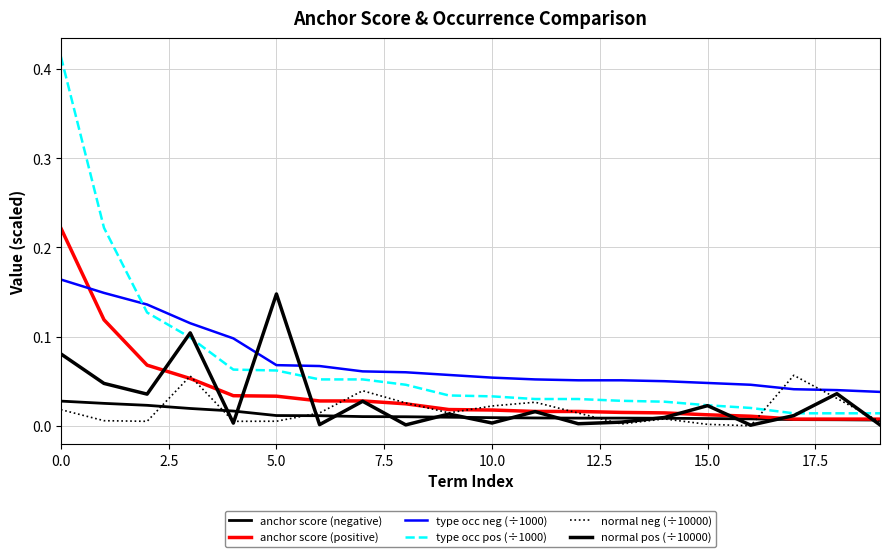

Is this an area chart (filled region under the line)?

No